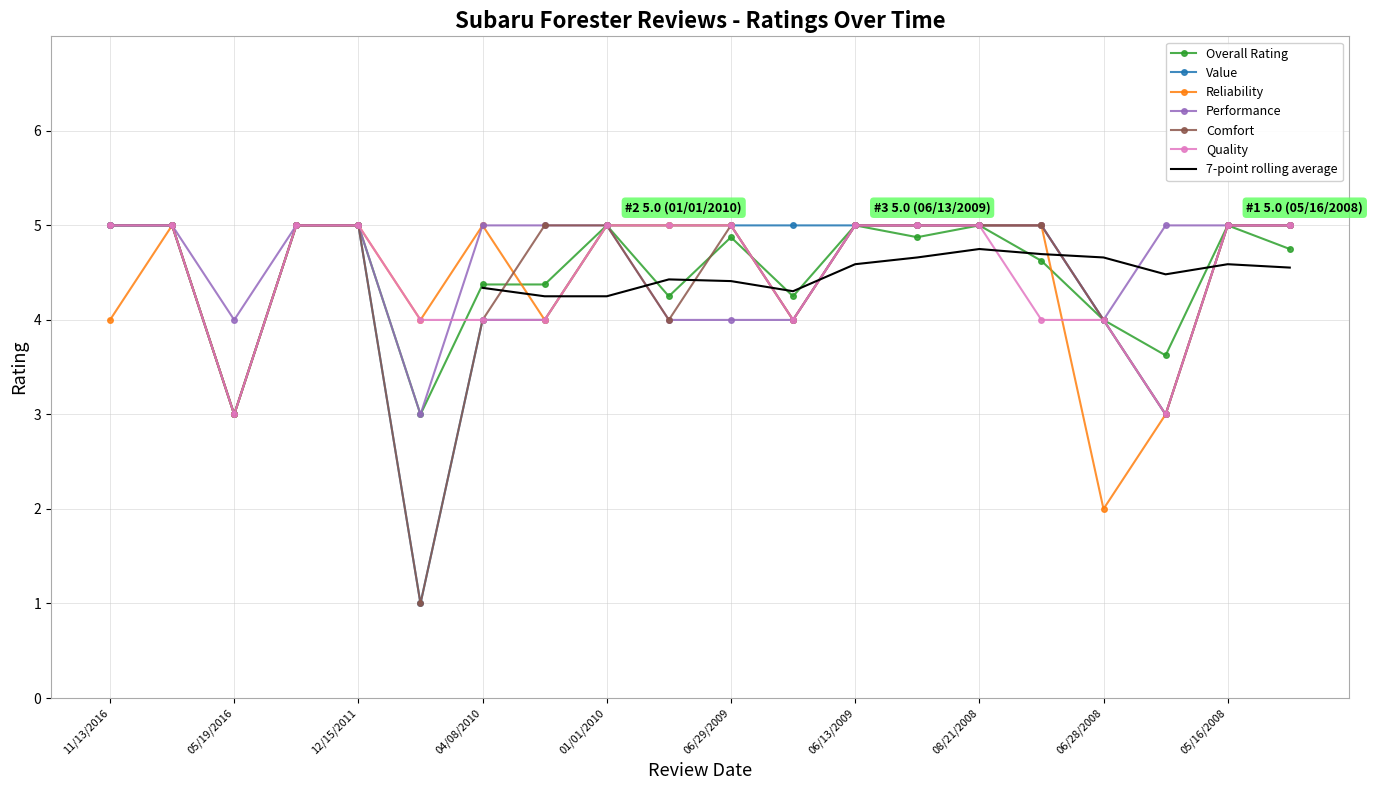

Which series has the widest spread of values?

Value